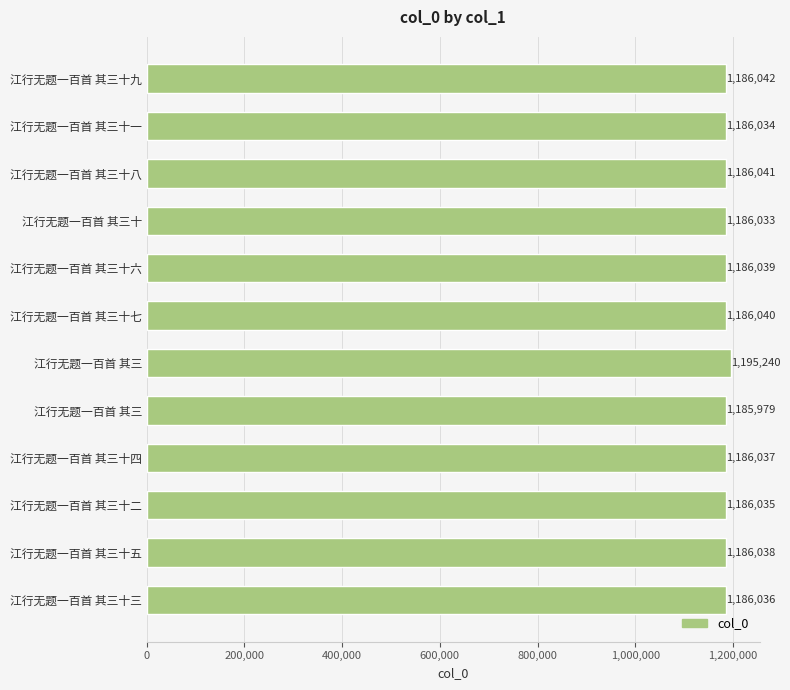

How many bars are there in total?

12